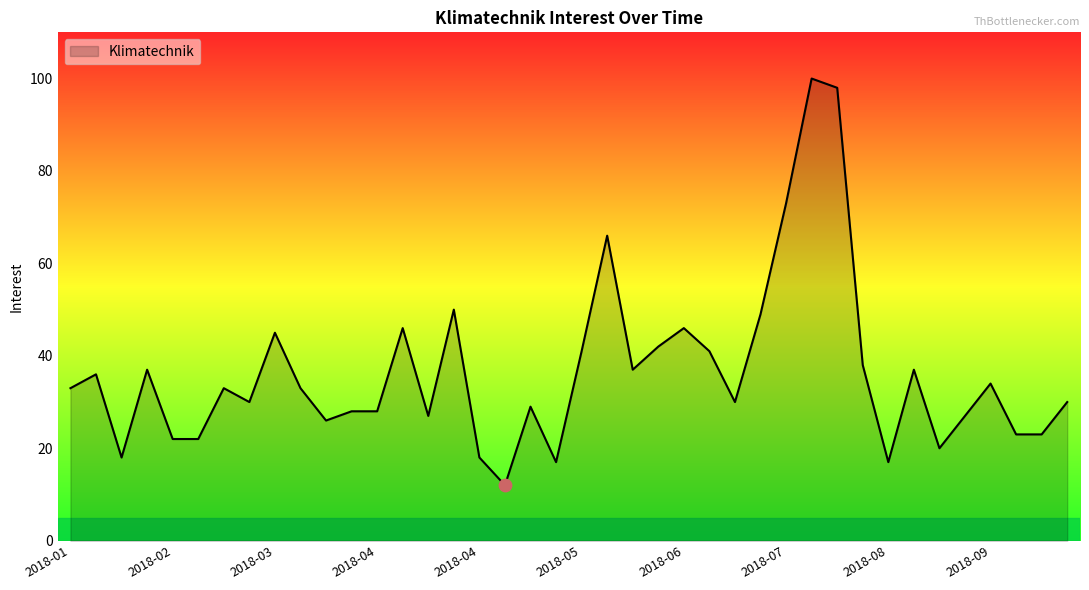

What is the maximum value shown in the chart?

100